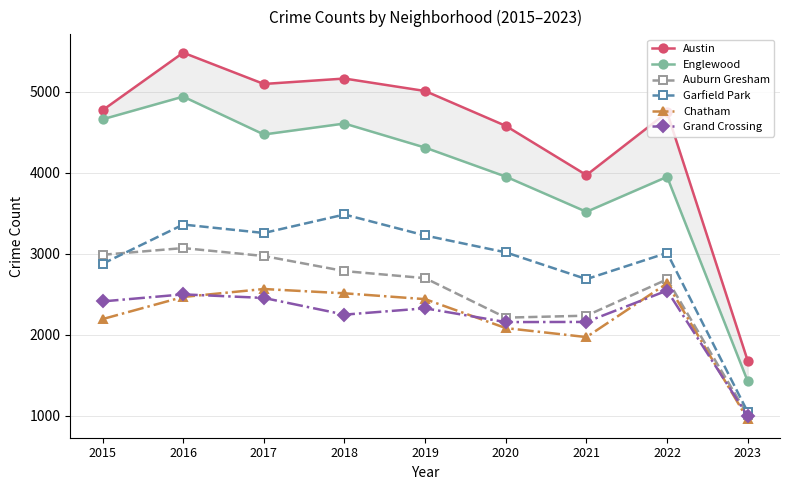

List the series in order of their peak value, lowest first.

Grand Crossing, Chatham, Auburn Gresham, Garfield Park, Englewood, Austin